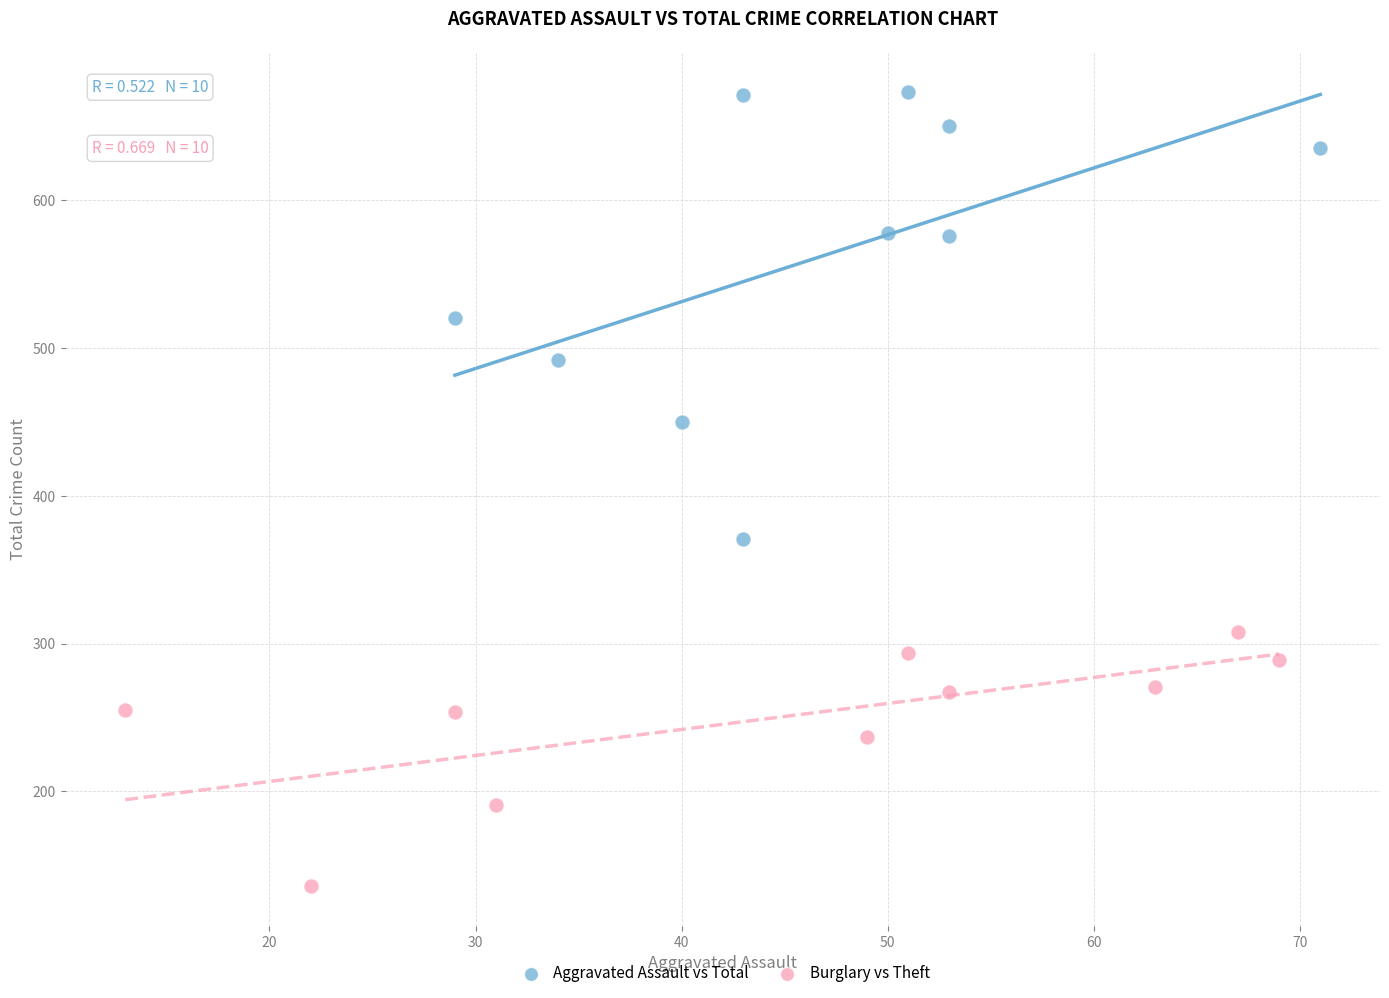

Which series contains the lowest Y value?

Burglary vs Theft